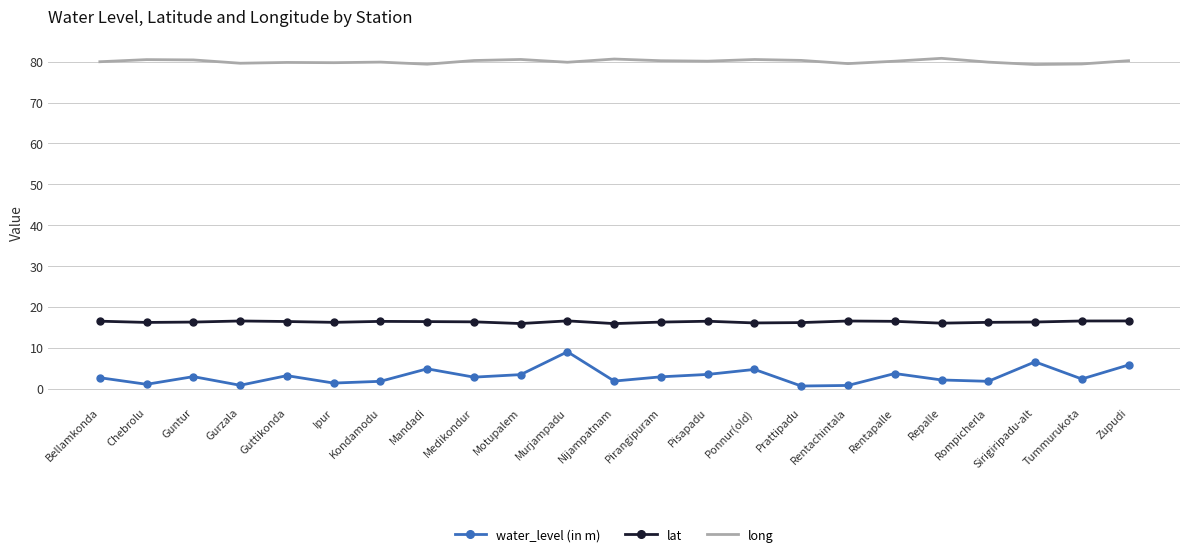

What position from the left is Kondamodu?

7